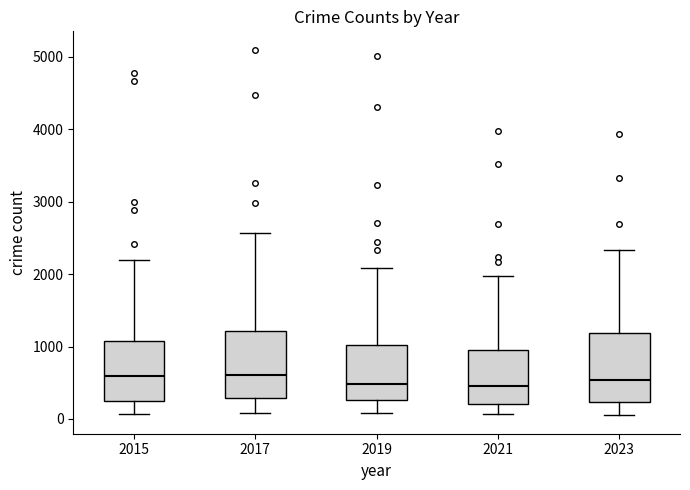

Reading left to right, read every box against the y-axis: the position of its median line, the range the box covers, and the ends of its whiskers. The values are not printed on the chart, so give them approximately, as read against the axis.

2015: median 600, box 300 to 1100, whiskers 100 to 2200
2017: median 600, box 300 to 1200, whiskers 100 to 2600
2019: median 500, box 300 to 1000, whiskers 100 to 2100
2021: median 500, box 200 to 900, whiskers 100 to 2000
2023: median 500, box 200 to 1200, whiskers 0 to 2300